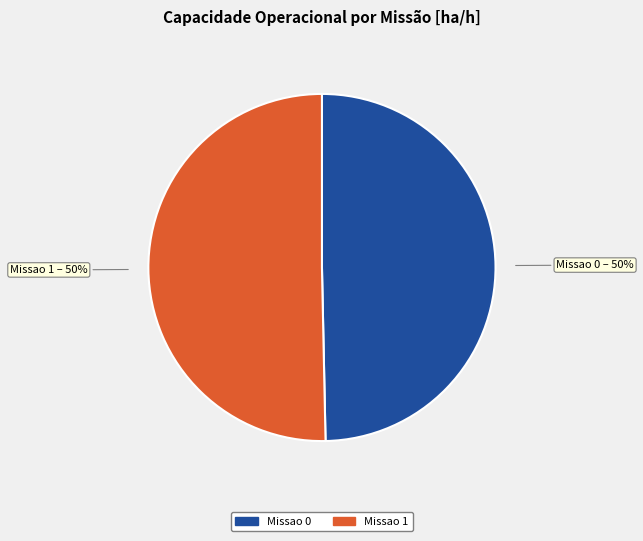

What is the ratio of the value at Missao 0 to the value at Missao 1?

1.0